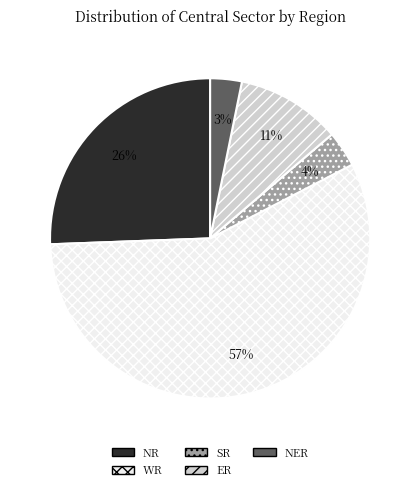

How many slices are in this pie chart?

5